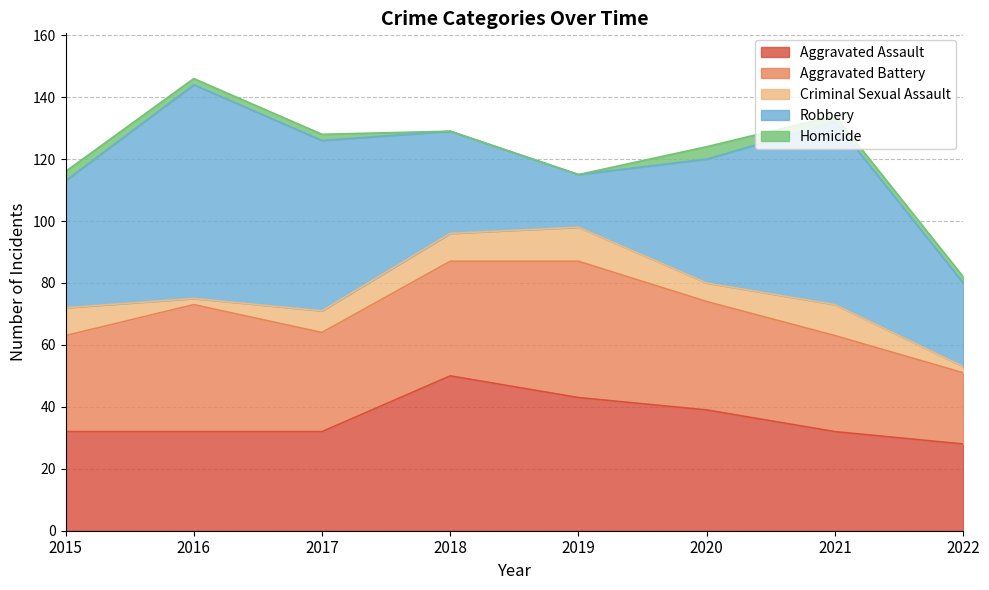

True or false: Homicide and Criminal Sexual Assault intersect in this chart.

False